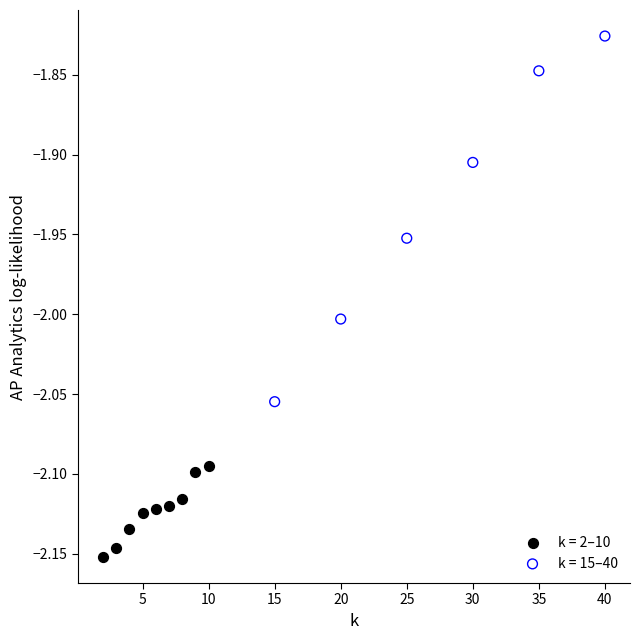

Which series contains the highest Y value?

k = 15–40